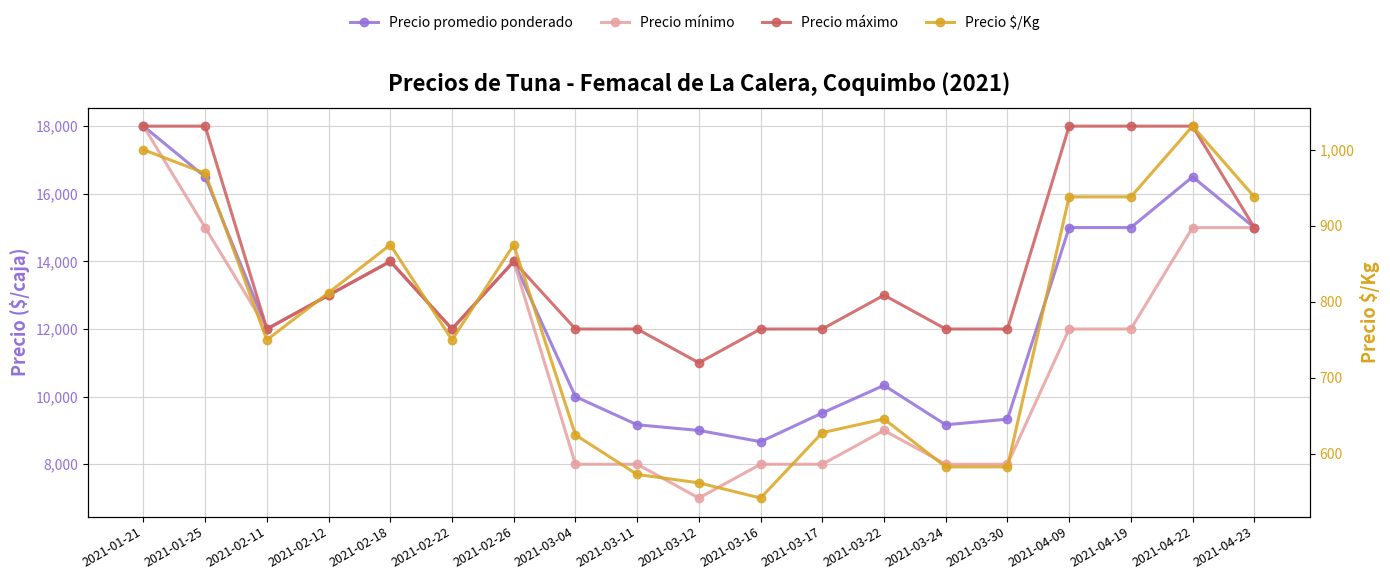

At which category is the sum across all series the highest?

2021-01-21